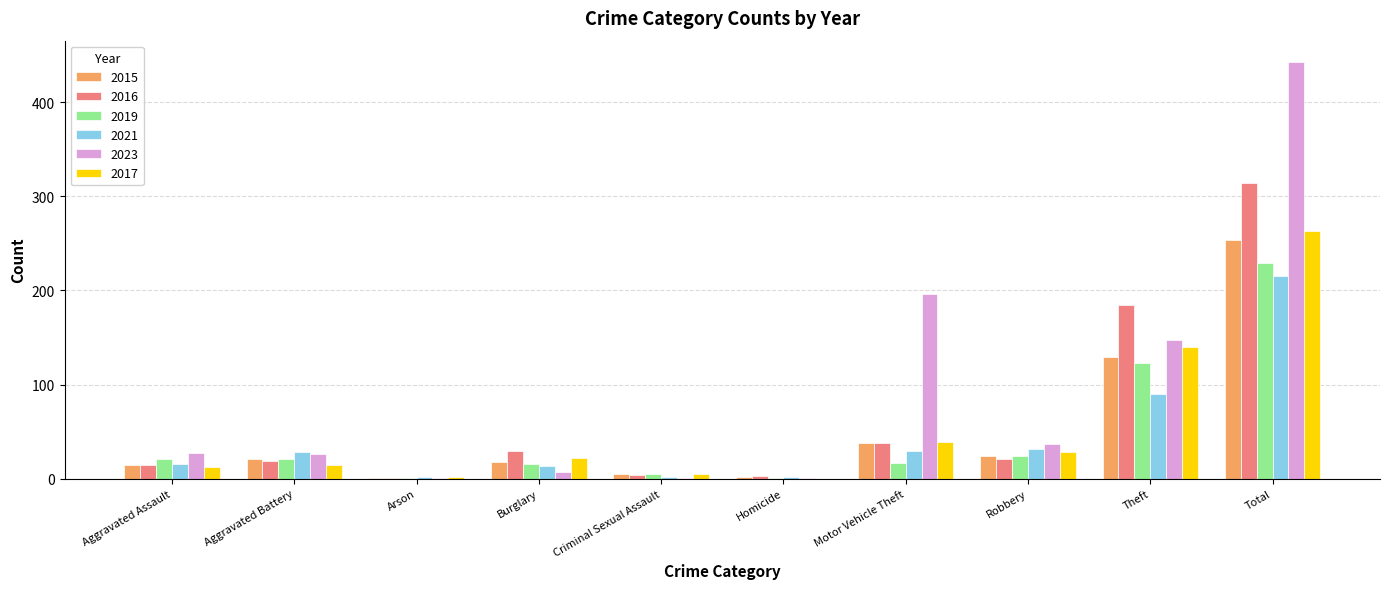

The value of 2023 at Motor Vehicle Theft is 196. True or false?

True